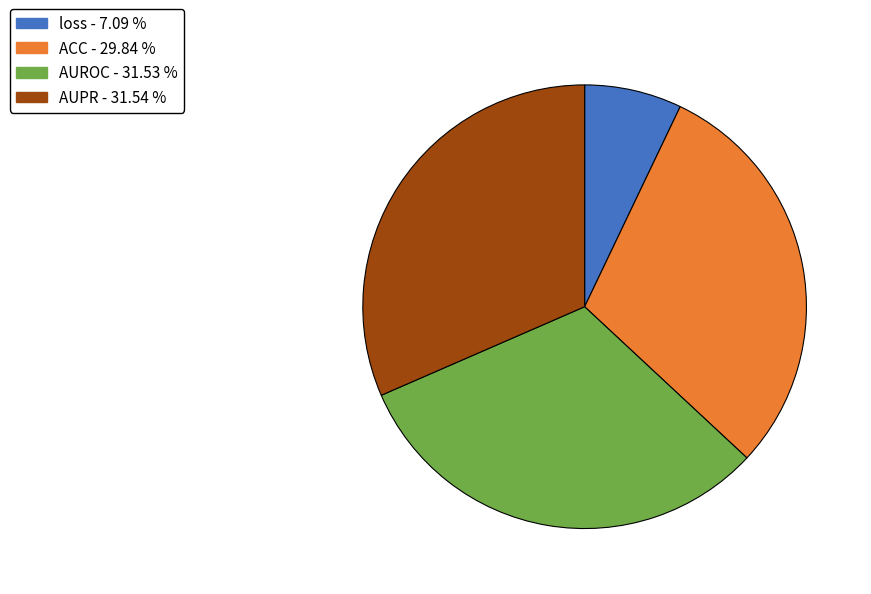

Is the sum of AUROC - 31.53 % and loss - 7.09 % greater than half?

No